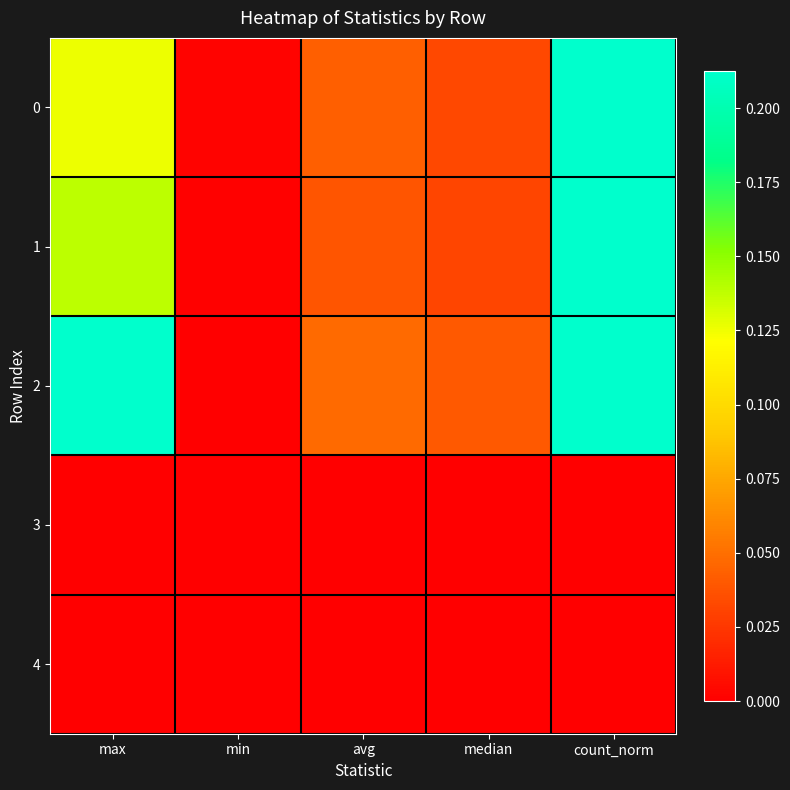

Which series has the largest total across all categories?

2